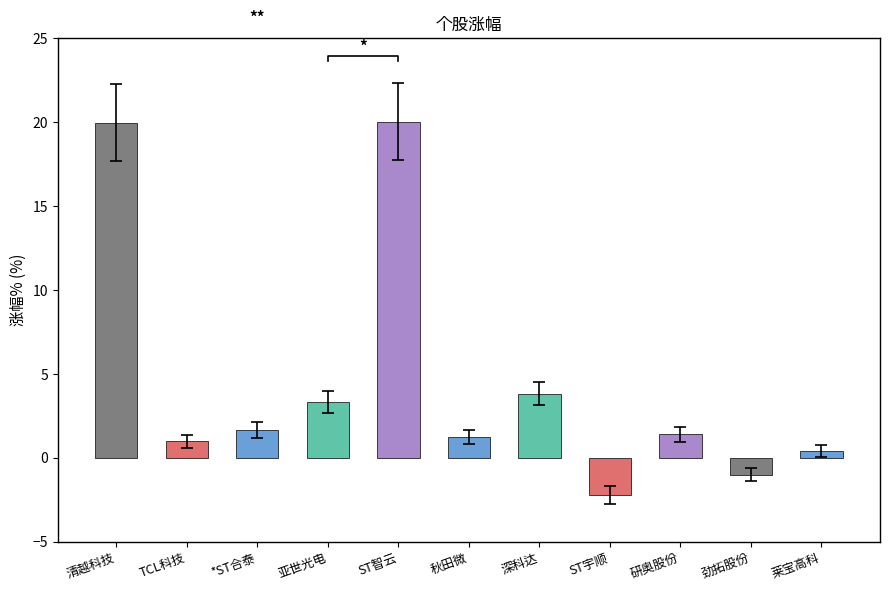

What position from the right is 亚世光电?

8